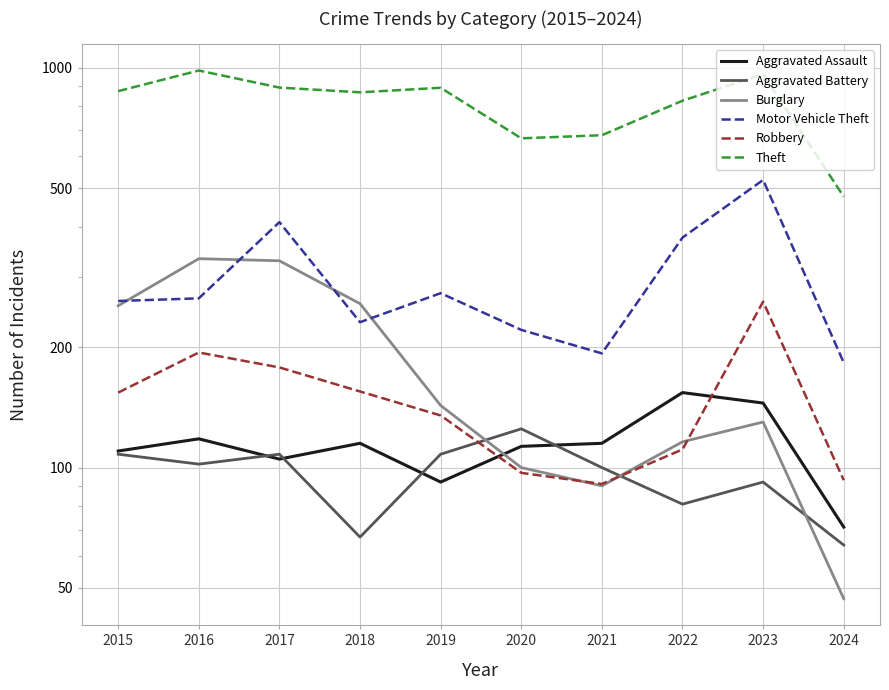

What is the difference between the second highest and second lowest values in the Robbery series?

101